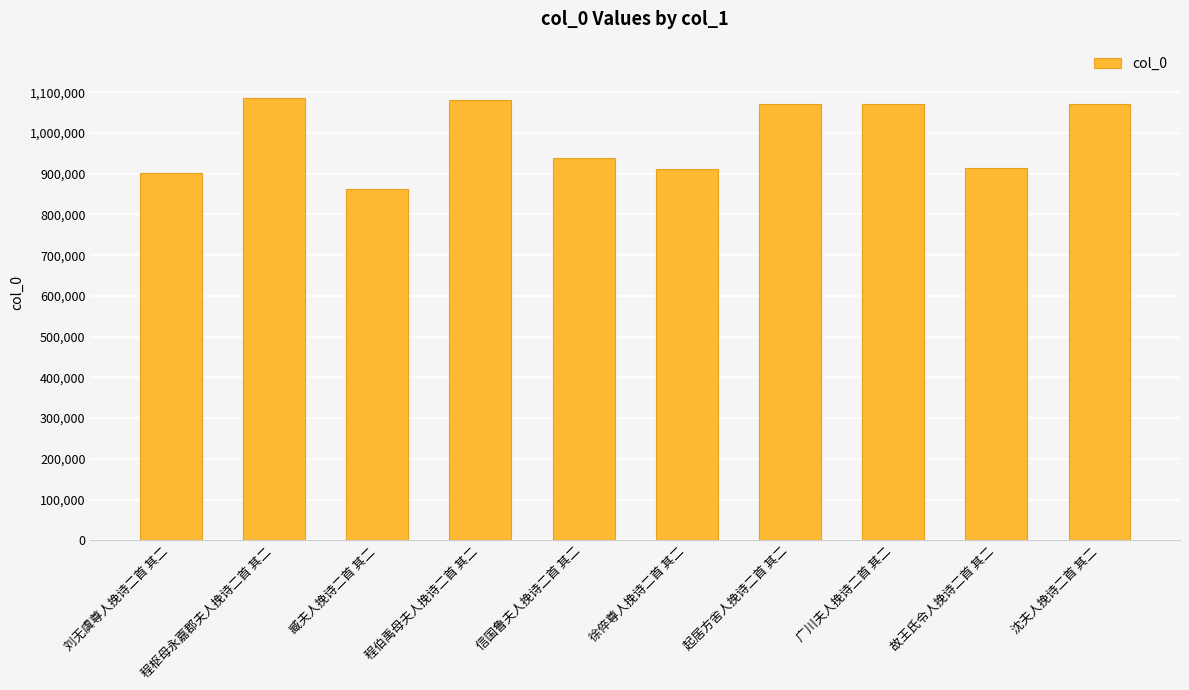

Which has a higher value, 臧夫人挽诗二首 其二 or 沈夫人挽诗二首 其二?

沈夫人挽诗二首 其二